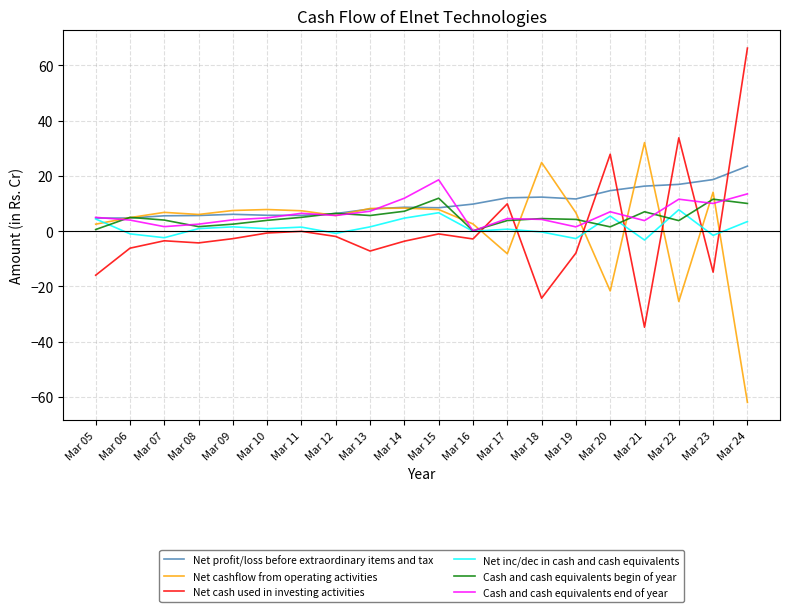

Which series changed the most between Mar 05 and Mar 15?

Net cash used in investing activities